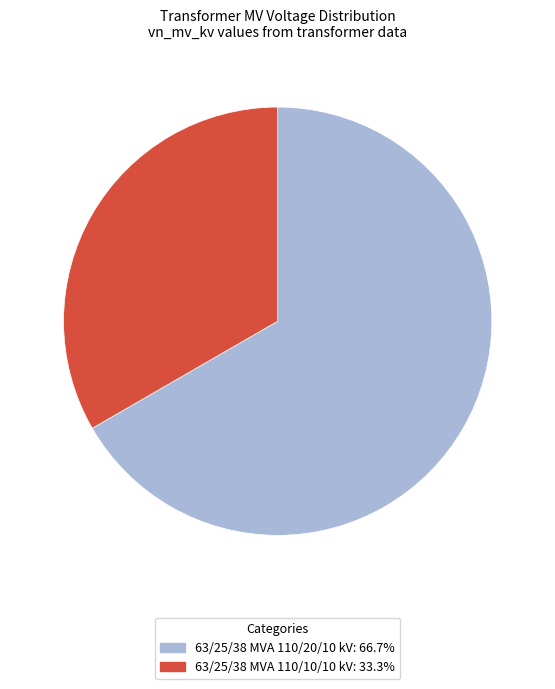

Rank the categories by value from highest to lowest.

63/25/38 MVA 110/20/10 kV, 63/25/38 MVA 110/10/10 kV